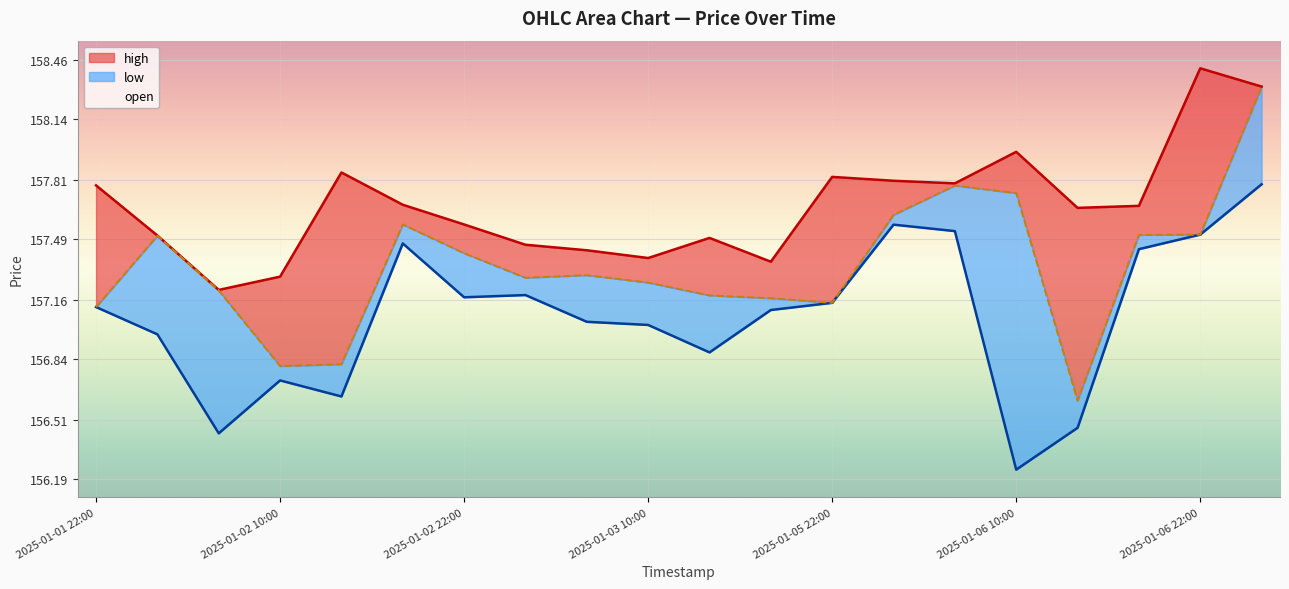

What is the minimum value shown in the chart?

156.2